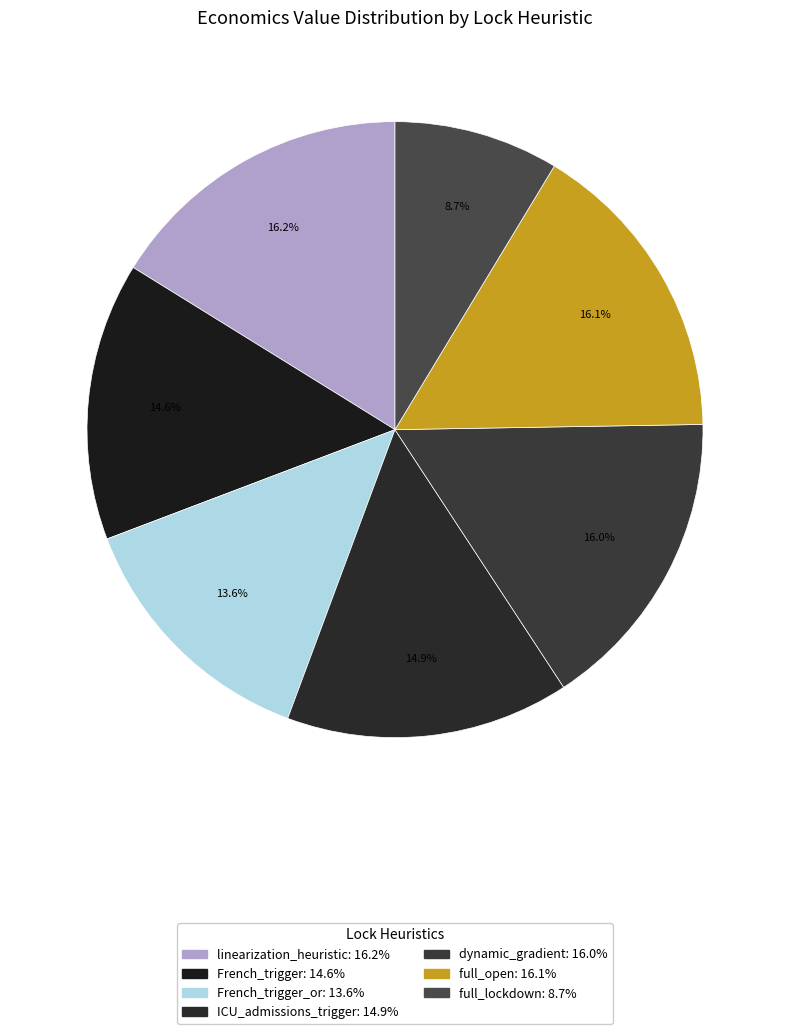

How many slices are in this pie chart?

7